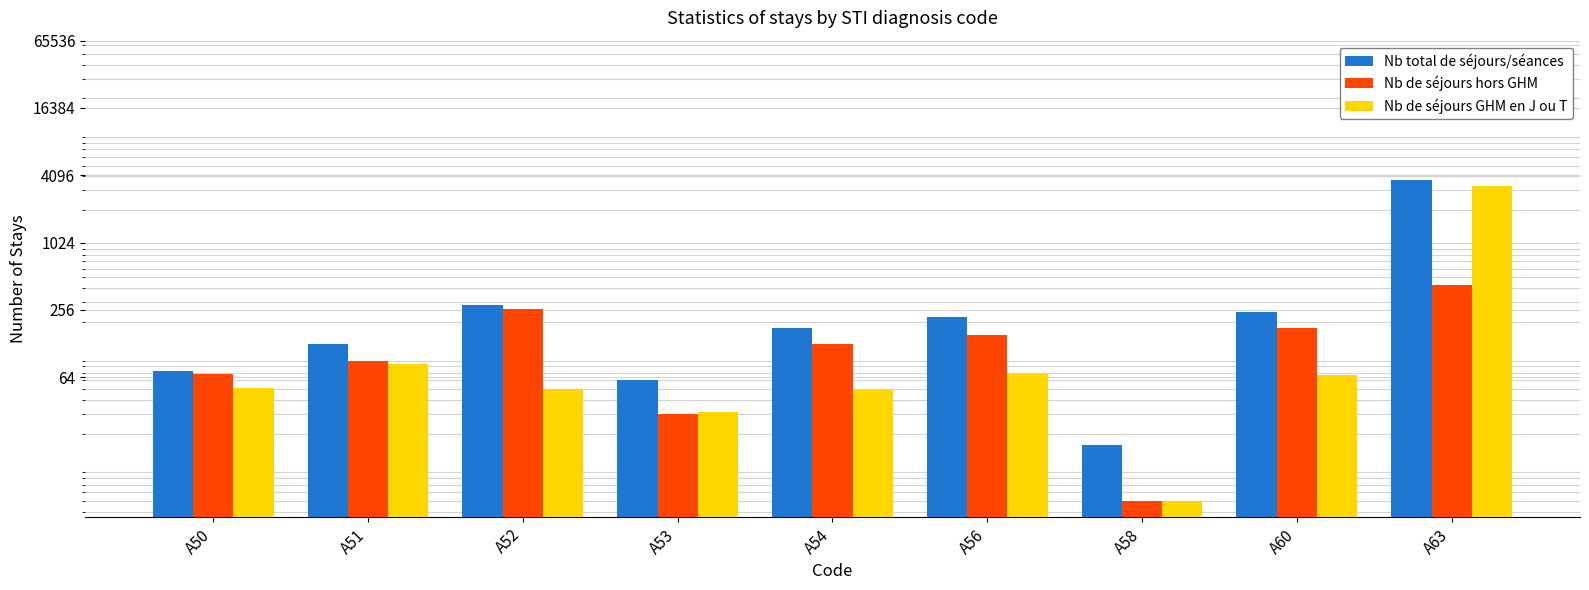

Reading right to left, list all the values displayed in this chart.

Nb total de séjours/séances: A63=3747	A60=245	A58=16	A56=222	A54=175	A53=61	A52=283	A51=127	A50=72
Nb de séjours hors GHM: A63=429	A60=178	A58=5	A56=154	A54=126	A53=30	A52=261	A51=90	A50=68
Nb de séjours GHM en J ou T: A63=3318	A60=67	A58=5	A56=68	A54=49	A53=31	A52=50	A51=84	A50=51